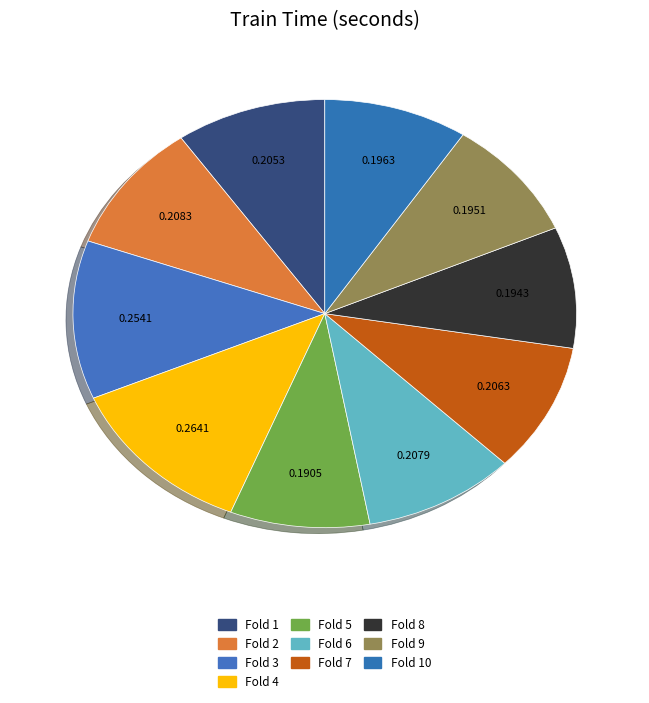

To the nearest percent, what is the combined percentage of Fold 9 and Fold 2?

19%